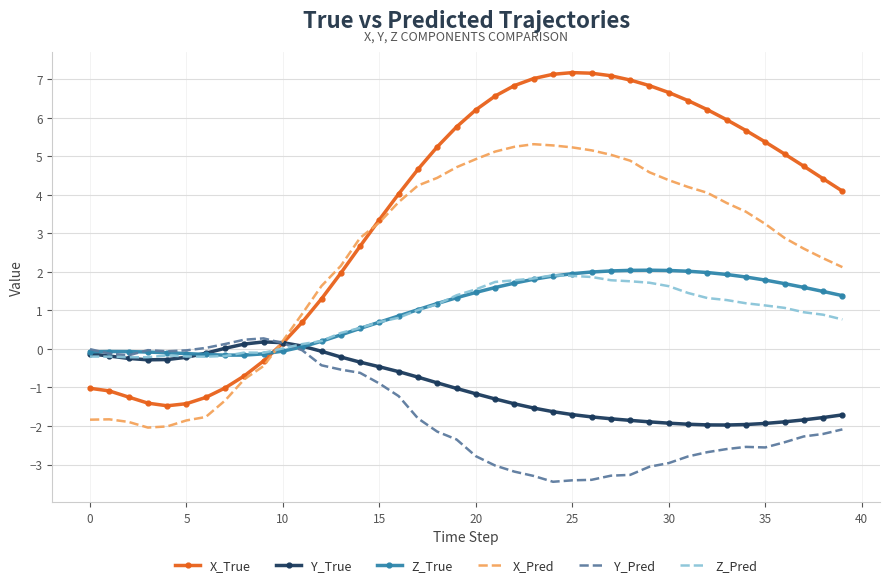

What is the minimum value shown in the chart?

-3.4